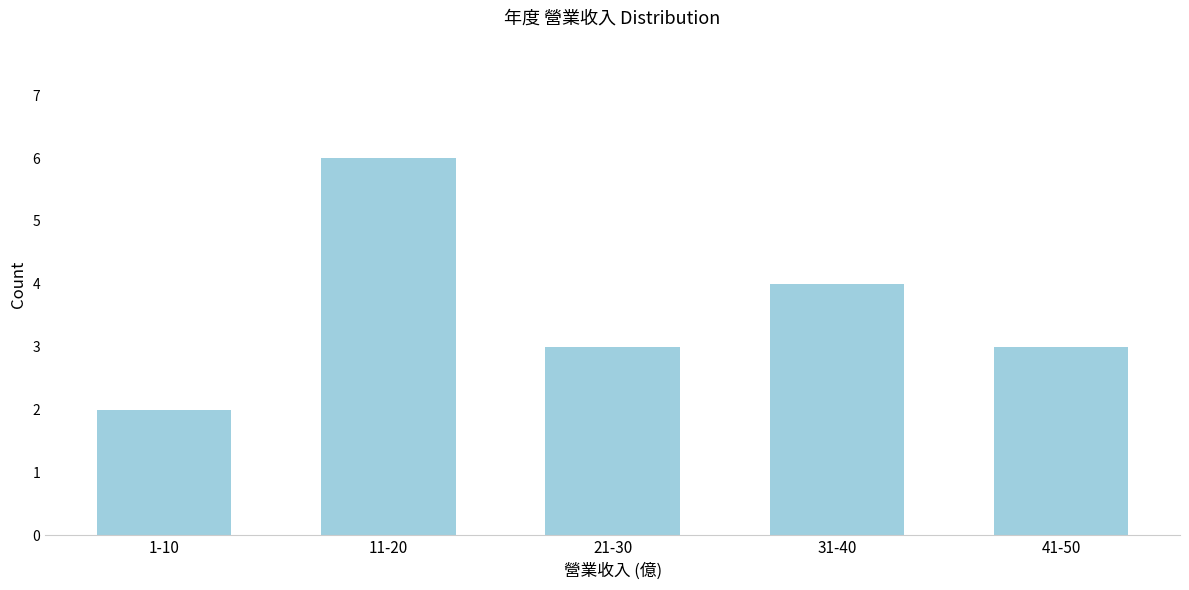

Reading left to right, what are all the values shown in this chart?

2	6	3	4	3